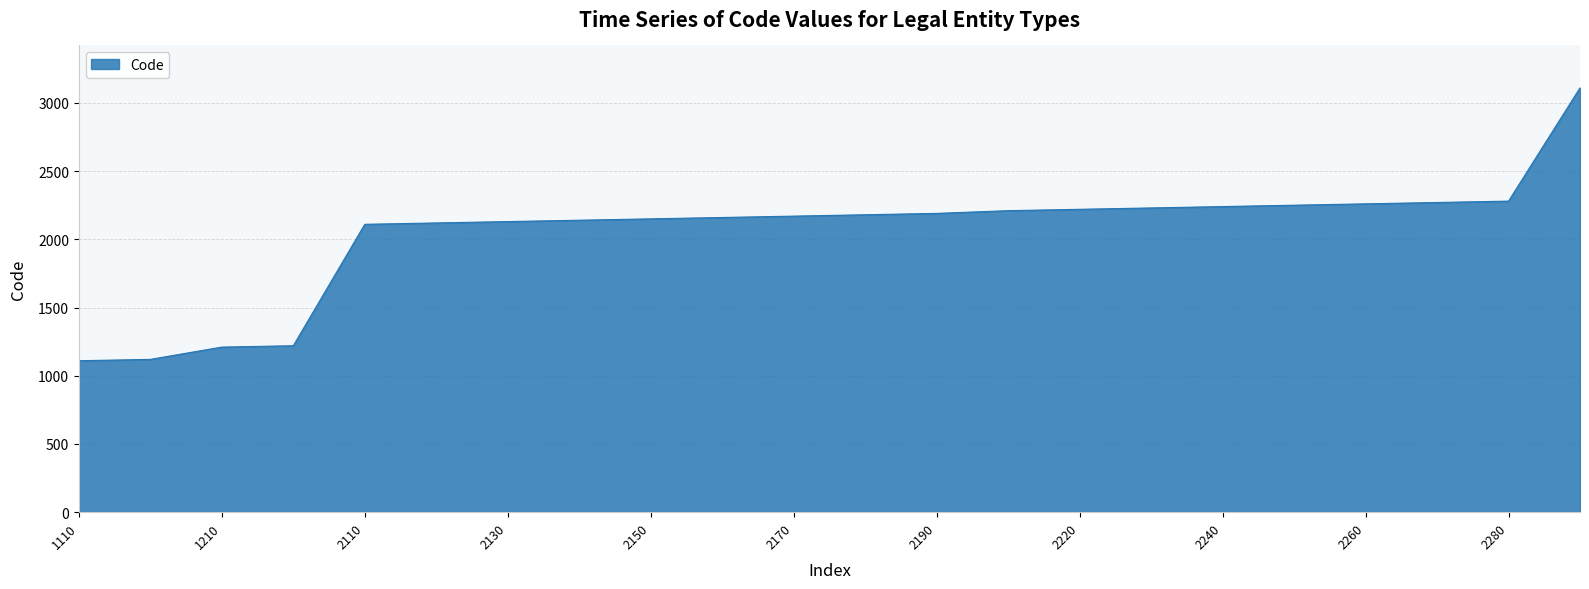

What is the maximum value shown in the chart?

3110